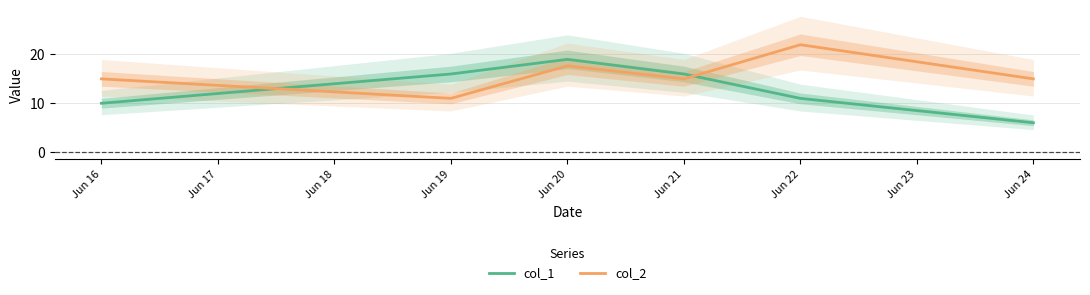

True or false: col_2 has a value of 17.7 at Jun 20.

True